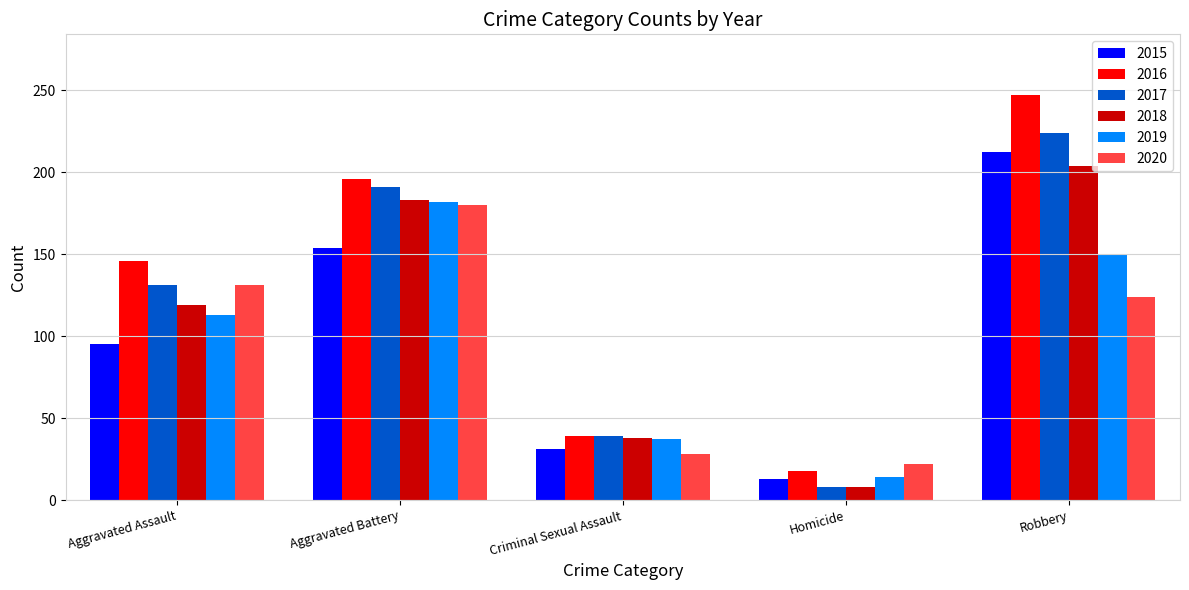

Is it true that 2015 equals 284 at Robbery?

False